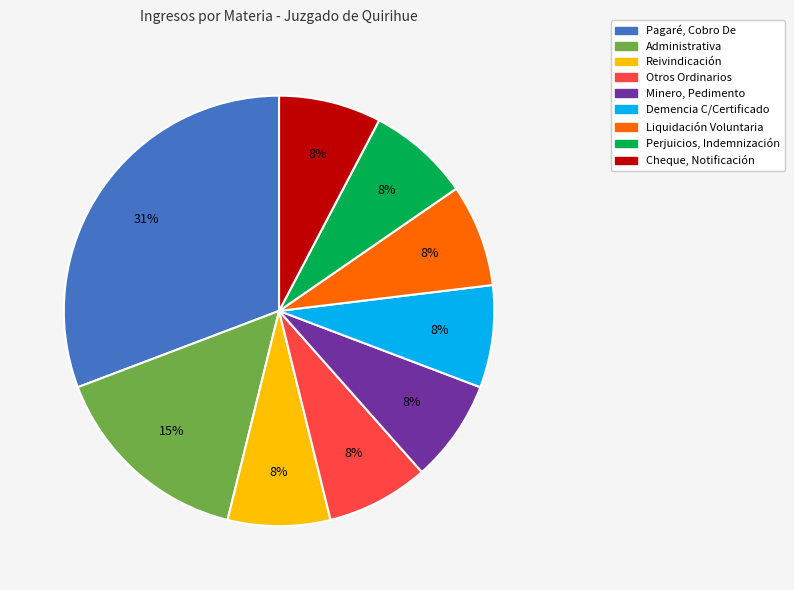

To the nearest percent, what portion does Perjuicios, Indemnización represent?

8%